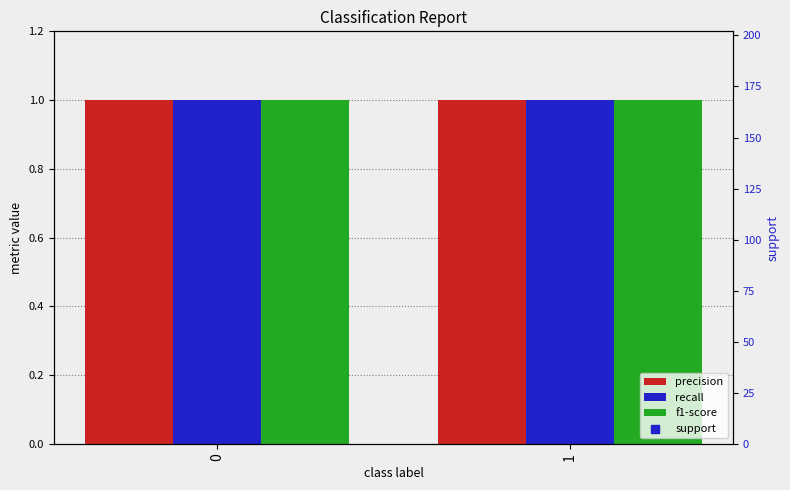

What is the total value across all series at 0?

104